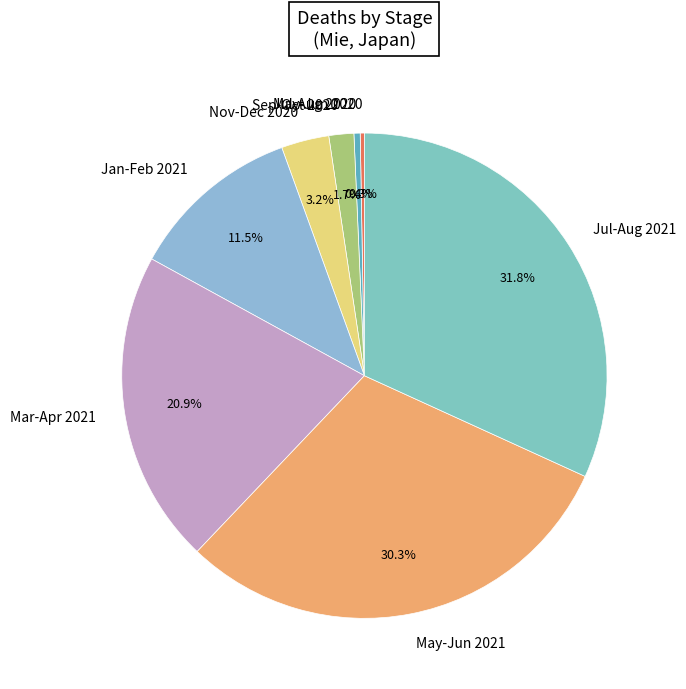

Does Sep-Oct 2020 represent more than half of the total?

No